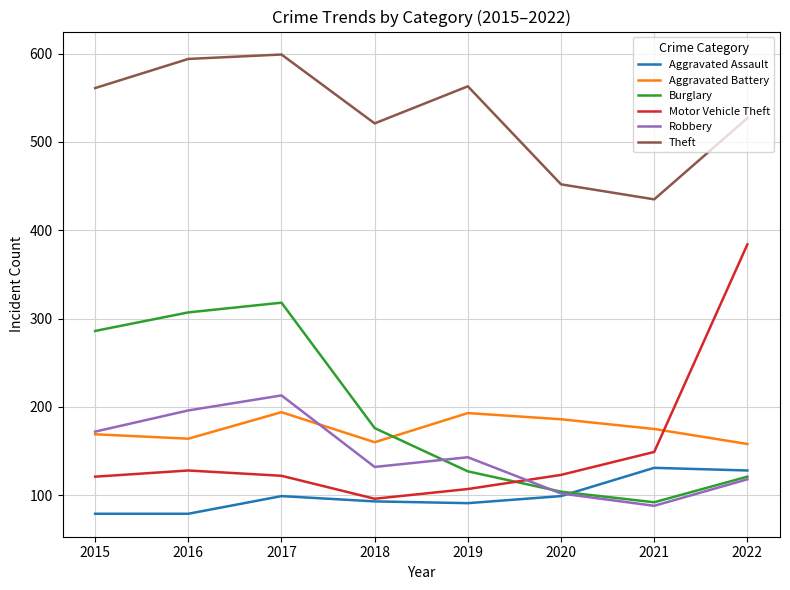

True or false: Aggravated Battery and Aggravated Assault intersect in this chart.

False